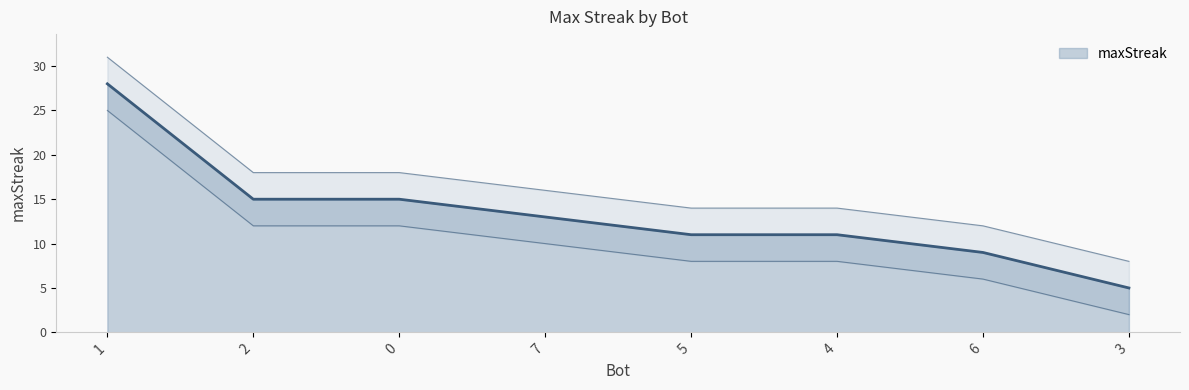

Rank the categories by value from lowest to highest.

3, 6, 5, 4, 7, 2, 0, 1